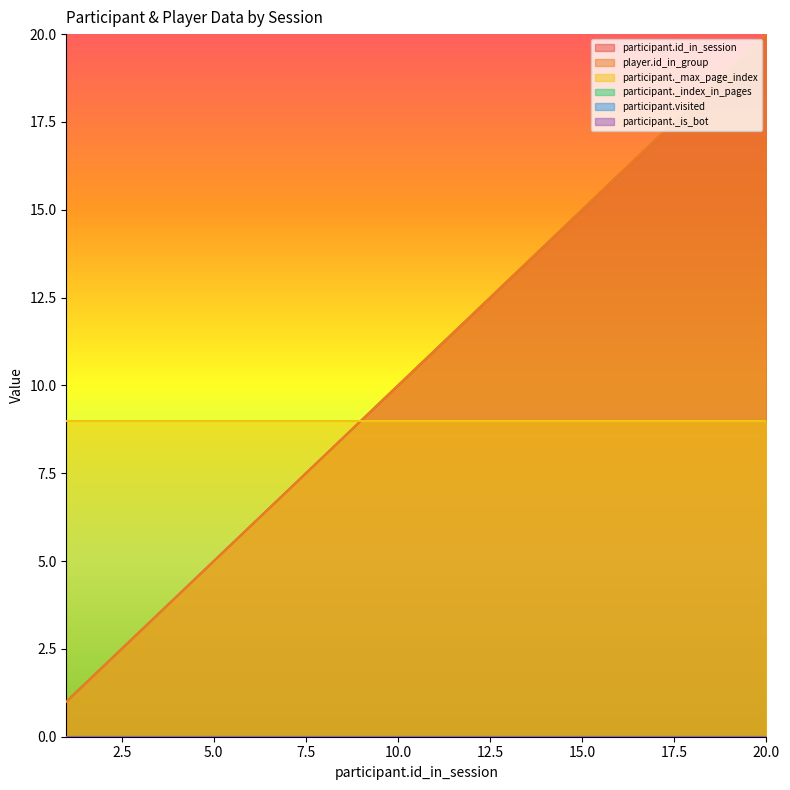

What are all the series names shown in the legend?

participant.id_in_session, player.id_in_group, participant._max_page_index, participant._index_in_pages, participant.visited, participant._is_bot